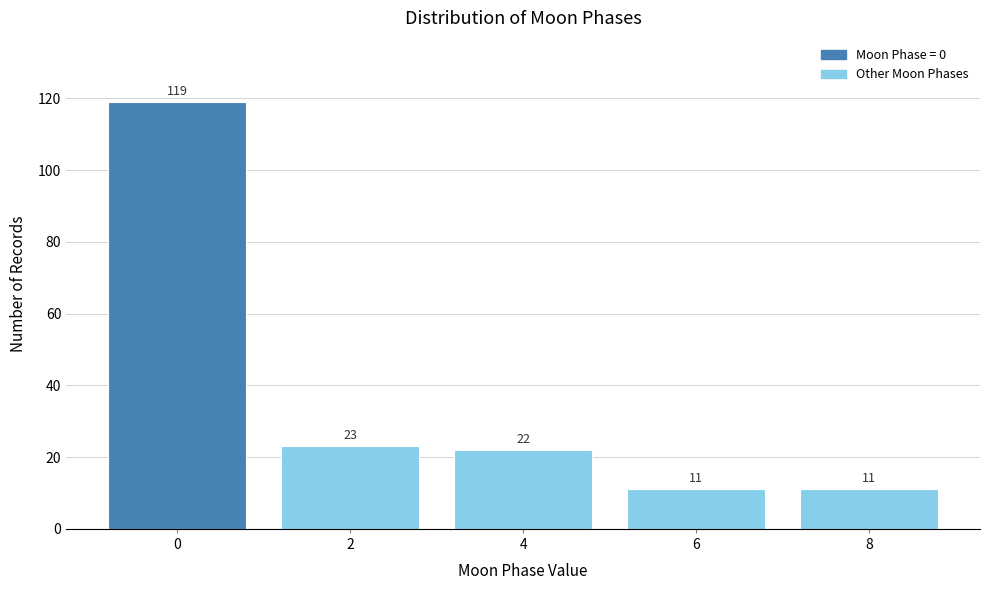

Reading left to right, transcribe all the data shown in this chart.

0=119	2=23	4=22	6=11	8=11